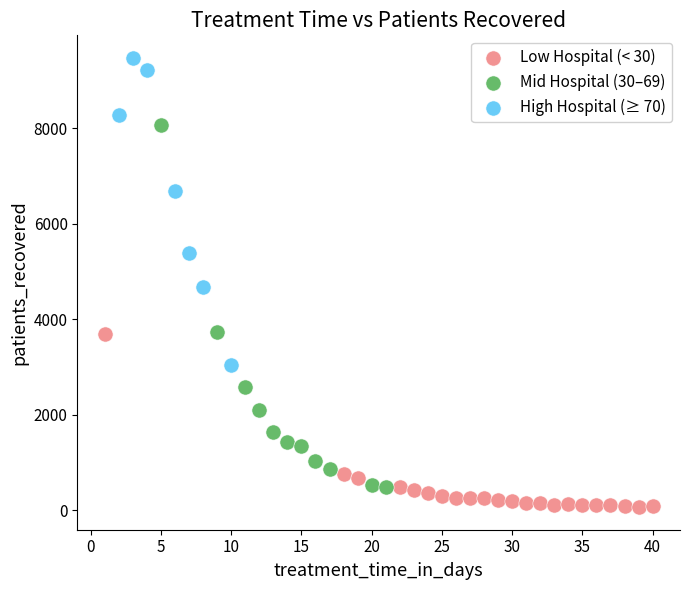

Which series reaches the maximum Y coordinate?

High Hospital (≥ 70)